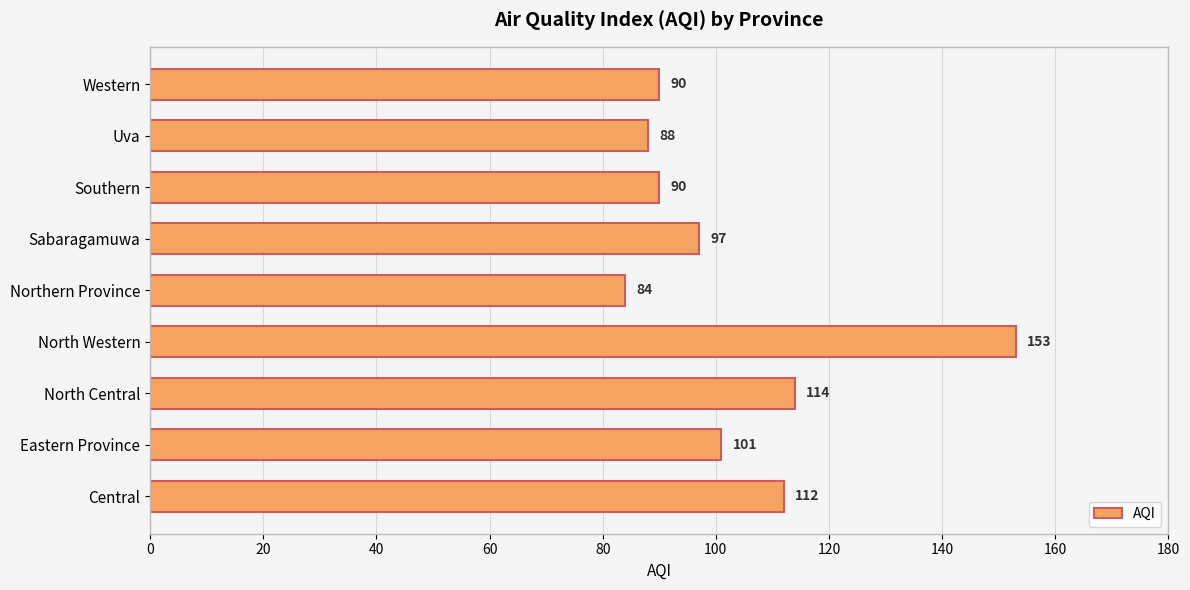

Does the chart contain any negative values?

No